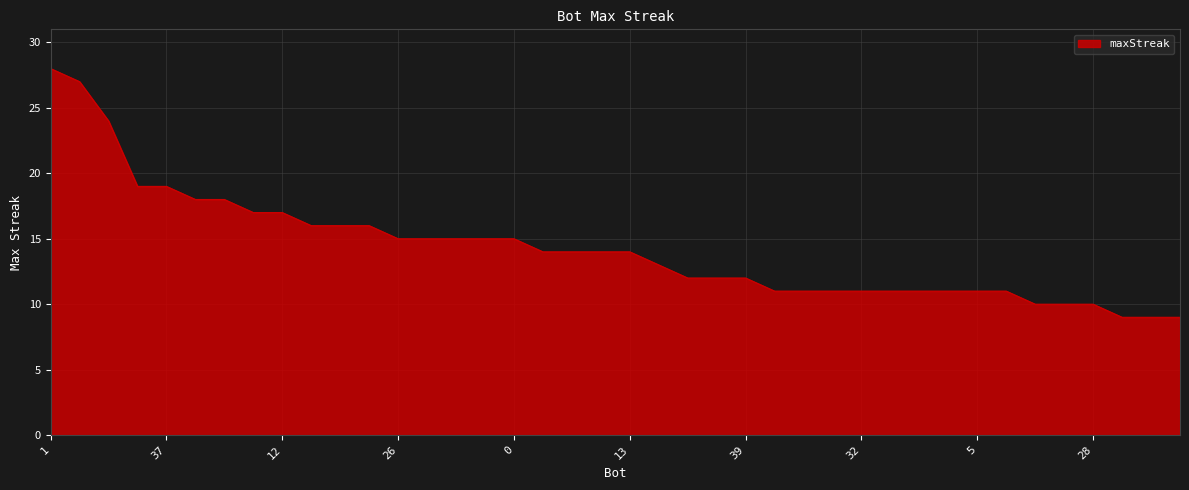

What is the difference between the maximum and minimum values?

19